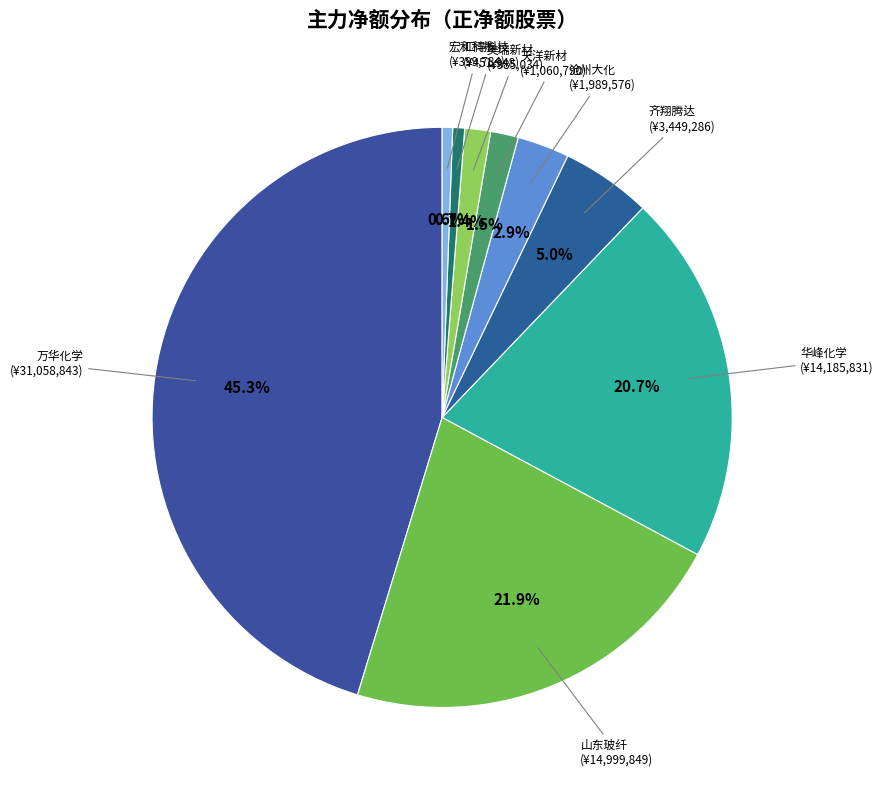

Is there any slice that represents more than half of the pie?

No